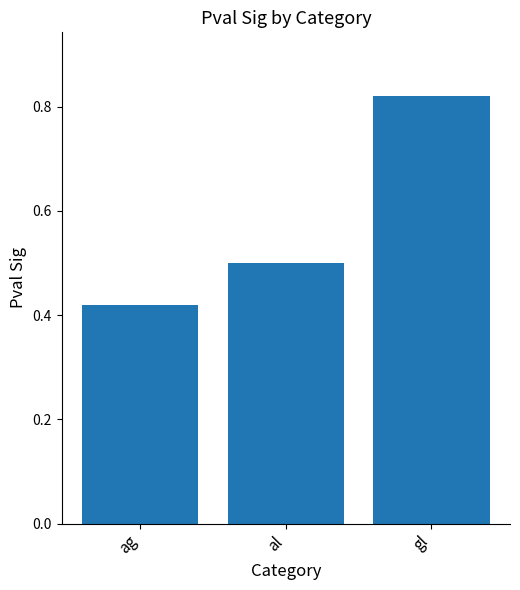

The value at al is 0.8. True or false?

False